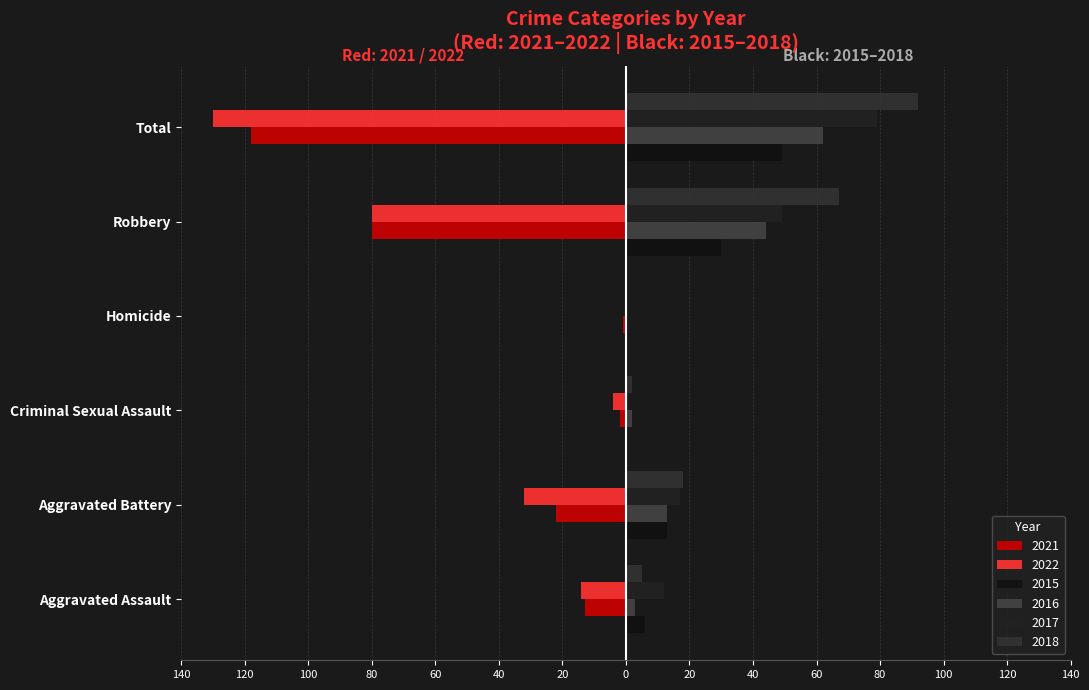

Between Criminal Sexual Assault and Aggravated Battery, which is larger?

Criminal Sexual Assault